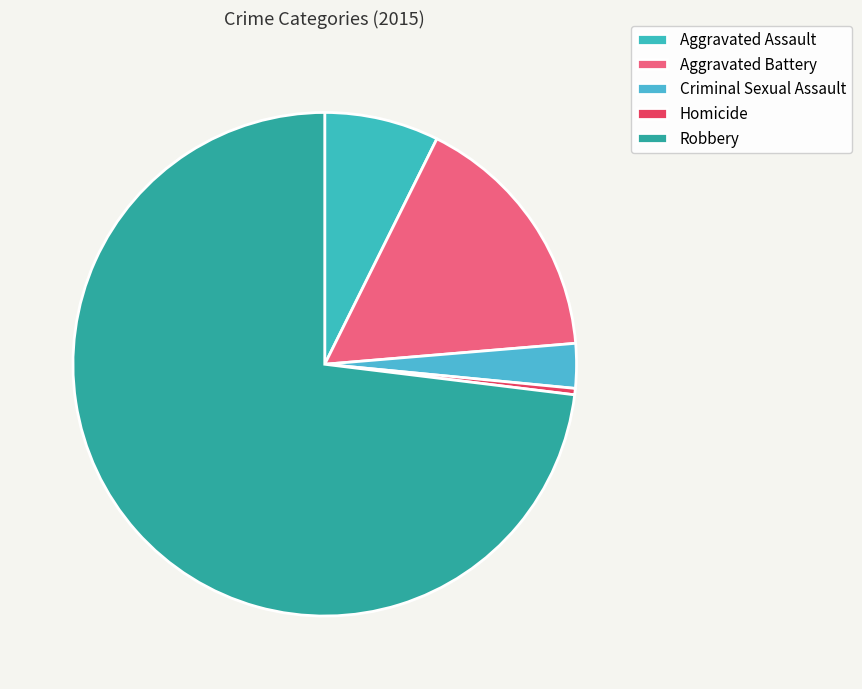

To the nearest percent, what is the difference between the Aggravated Battery and Robbery slice percentages?

57%